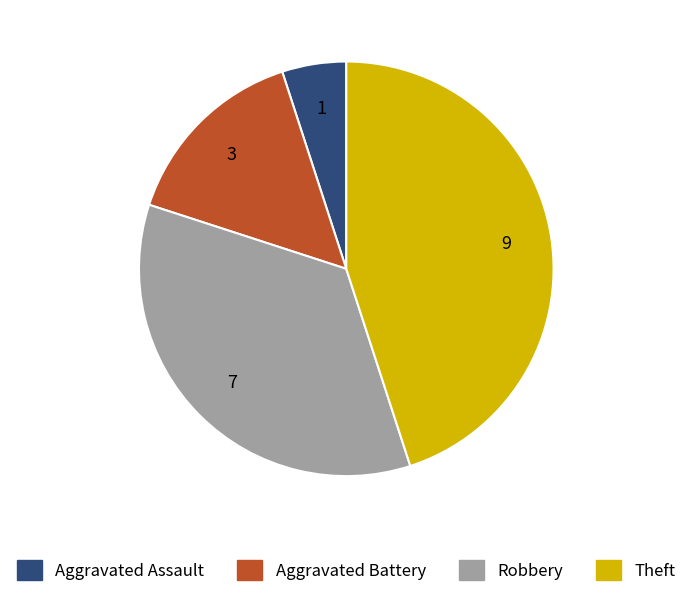

Do Theft and Aggravated Battery together represent more than half of the pie?

Yes